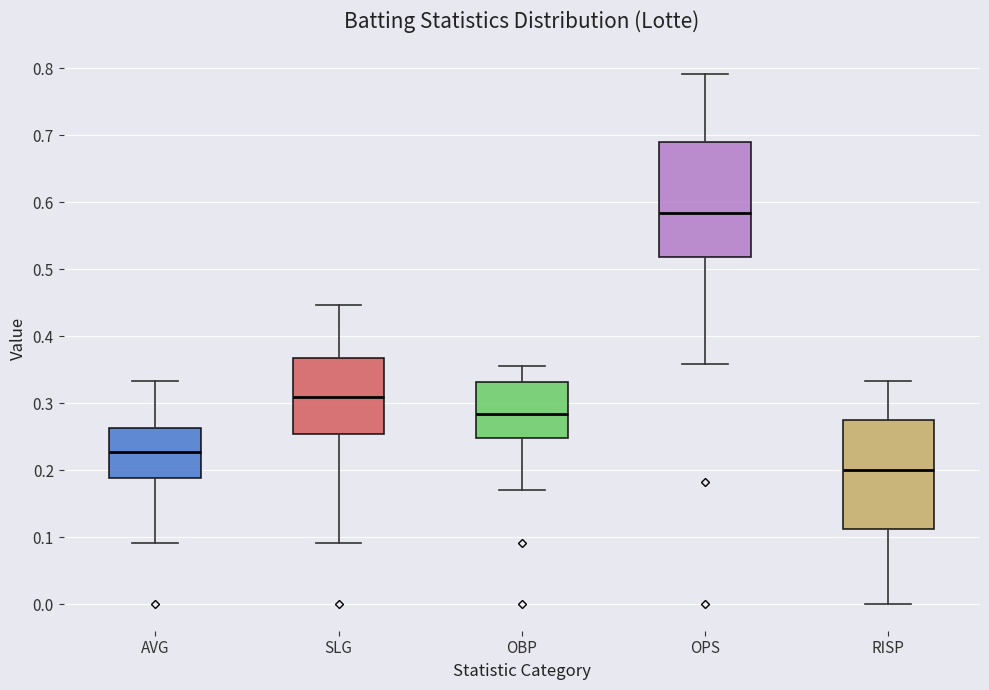

Which box's median line is the lowest?

RISP